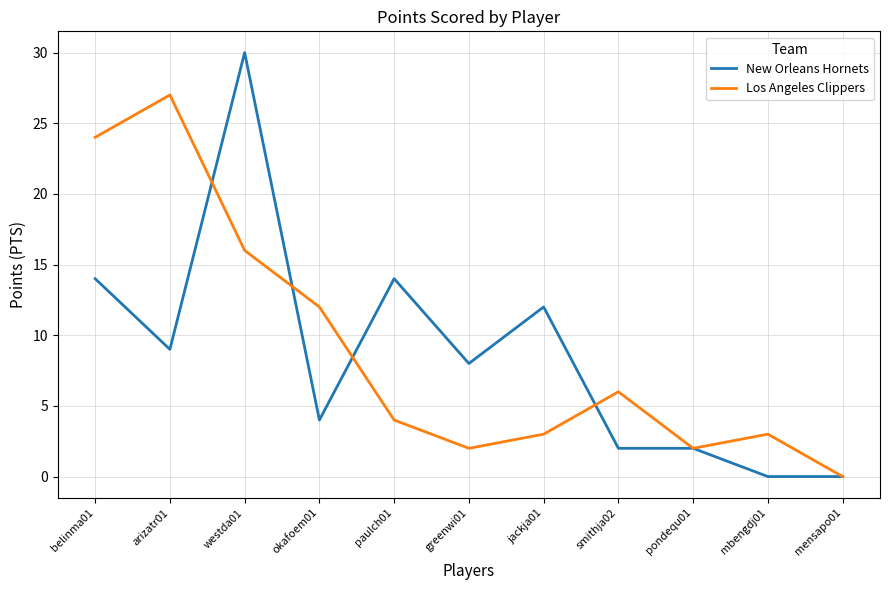

What are all the series names shown in the legend?

New Orleans Hornets, Los Angeles Clippers